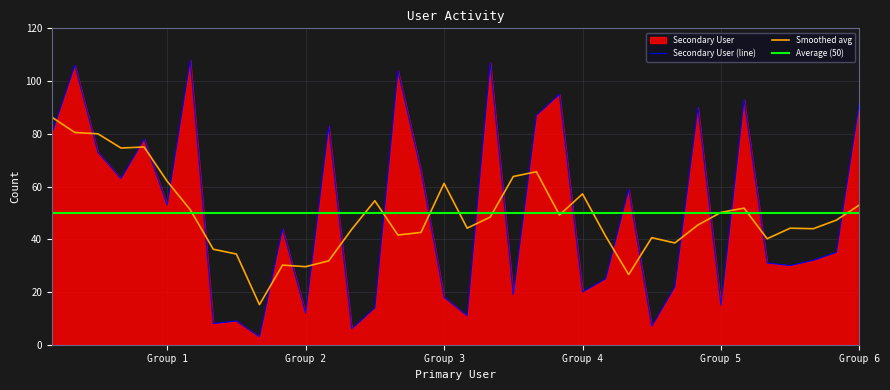

How many categories are shown in the chart?

36